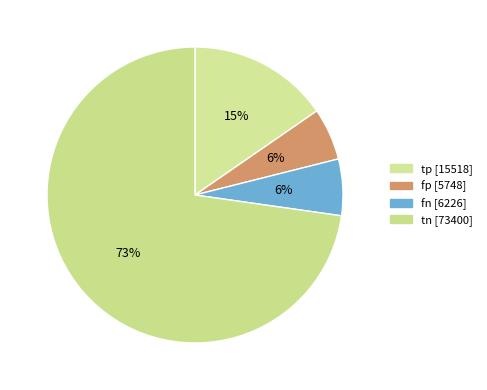

To the nearest percent, what is the difference between the tp and tn slice percentages?

57%